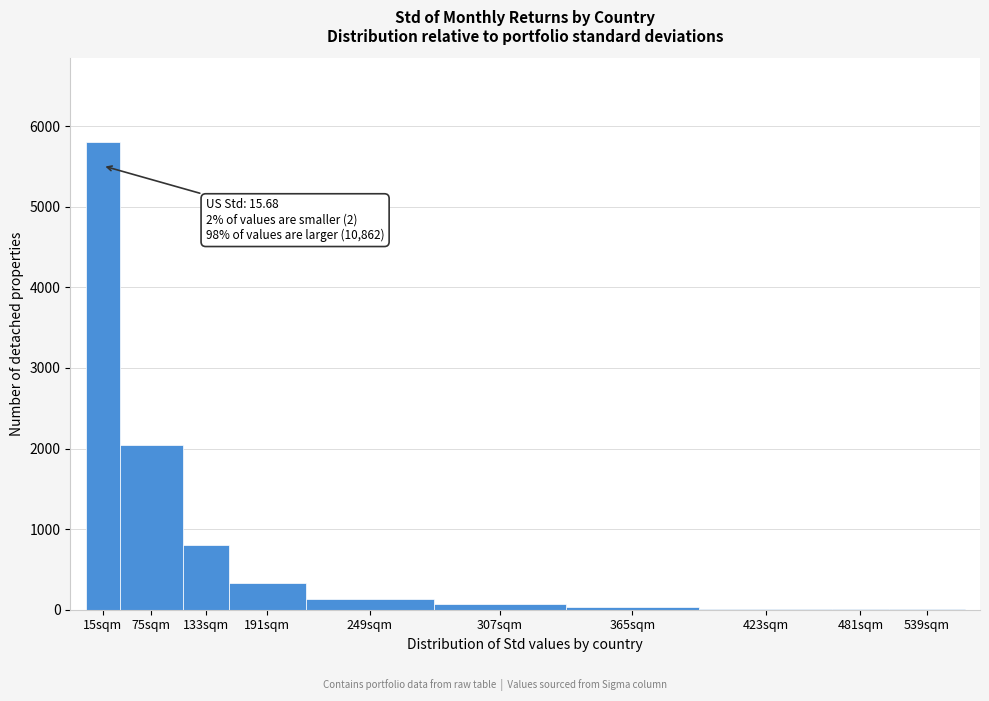

Approximately how many times larger is the value at 15sqm compared to 75sqm?

2.8